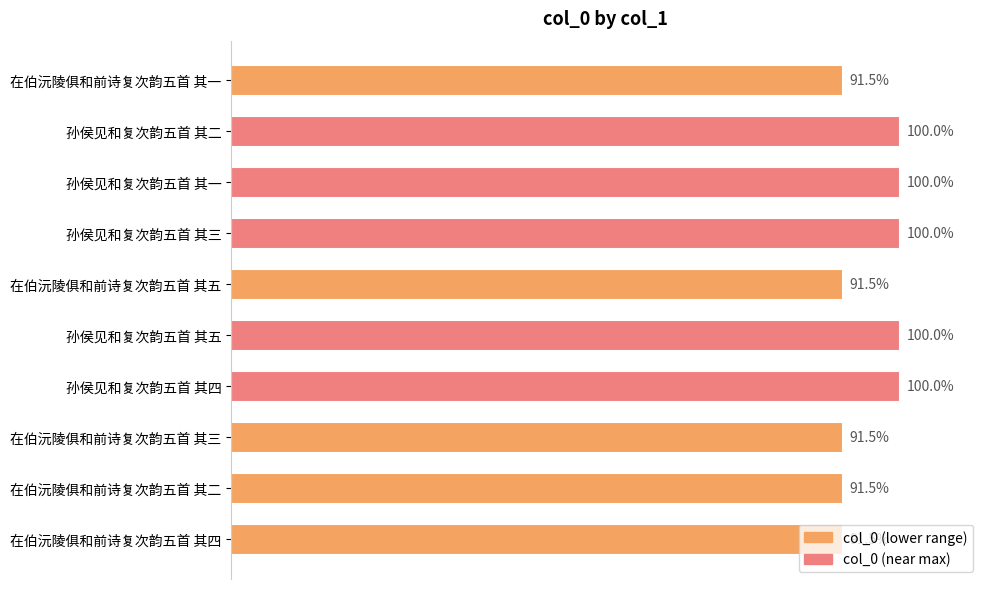

Does the chart contain any negative values?

No